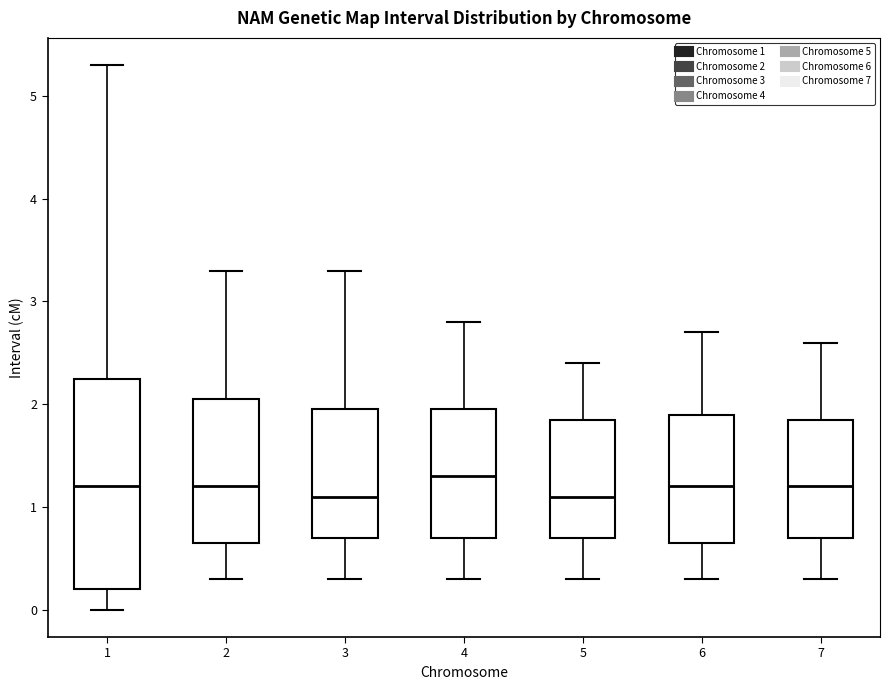

Which box is the tallest, from its lower edge to its upper edge?

1